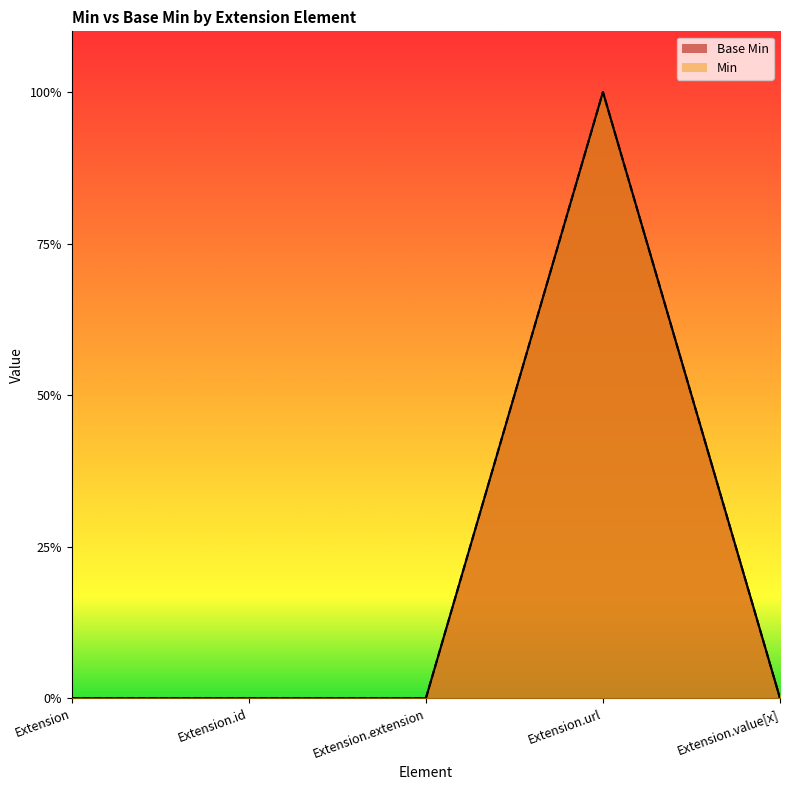

Reading left to right, transcribe all the data shown in this chart.

Base Min: Extension=0	Extension.id=0	Extension.extension=0	Extension.url=1	Extension.value[x]=0
Min: Extension=0	Extension.id=0	Extension.extension=0	Extension.url=1	Extension.value[x]=0